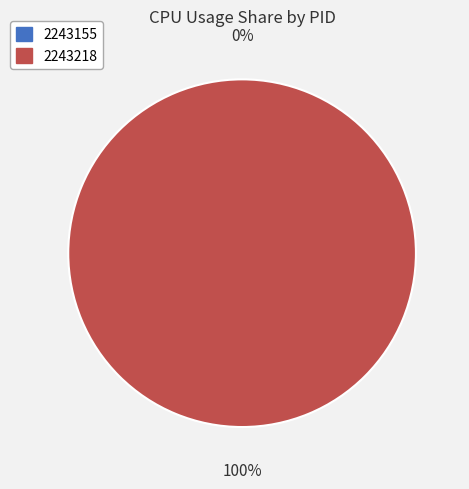

To the nearest percent, what is the combined percentage of 2243155 and 2243218?

100%